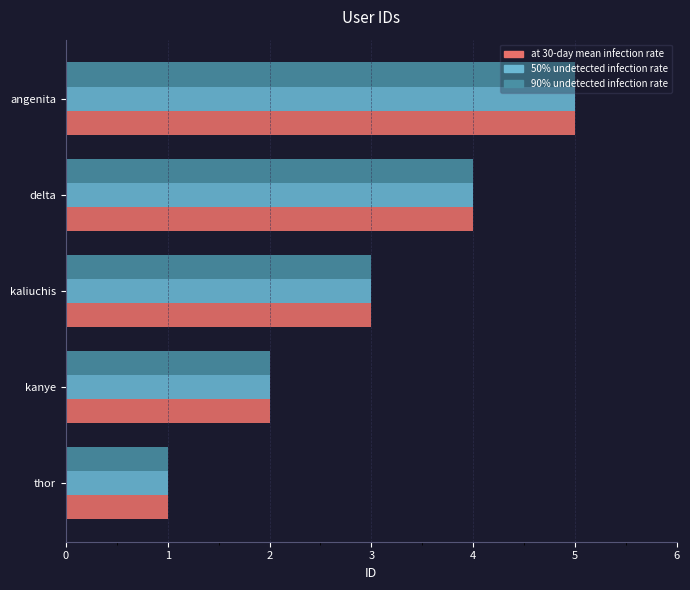

The value of at 30-day mean infection rate at kaliuchis is 3. True or false?

True